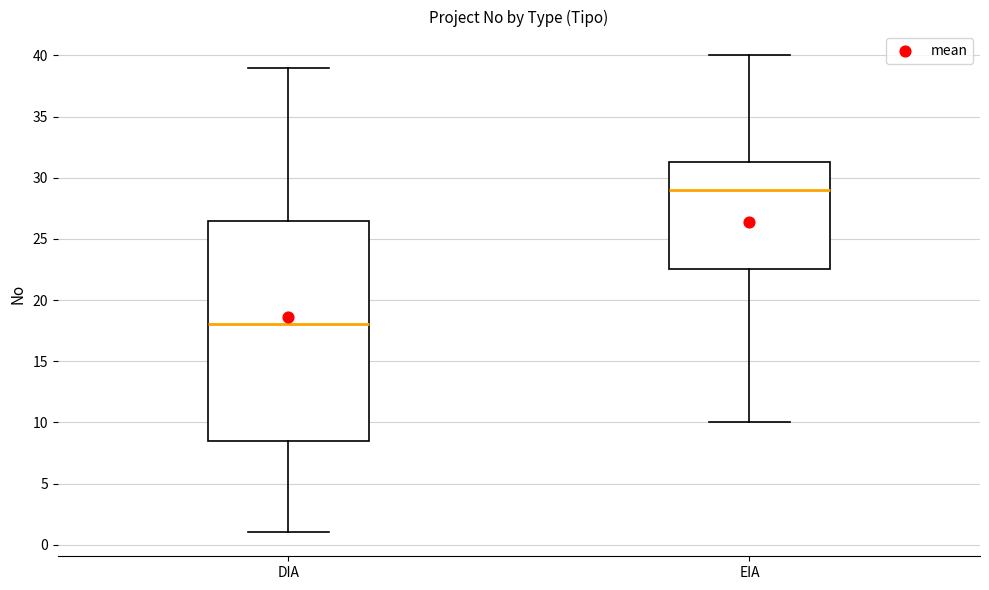

Reading left to right, read every box against the y-axis: the position of its median line, the range the box covers, and the ends of its whiskers. The values are not printed on the chart, so give them approximately, as read against the axis.

DIA: median 18.0, box 8.5 to 26.5, whiskers 1.0 to 39.0
EIA: median 29.0, box 22.5 to 31.5, whiskers 10.0 to 40.0